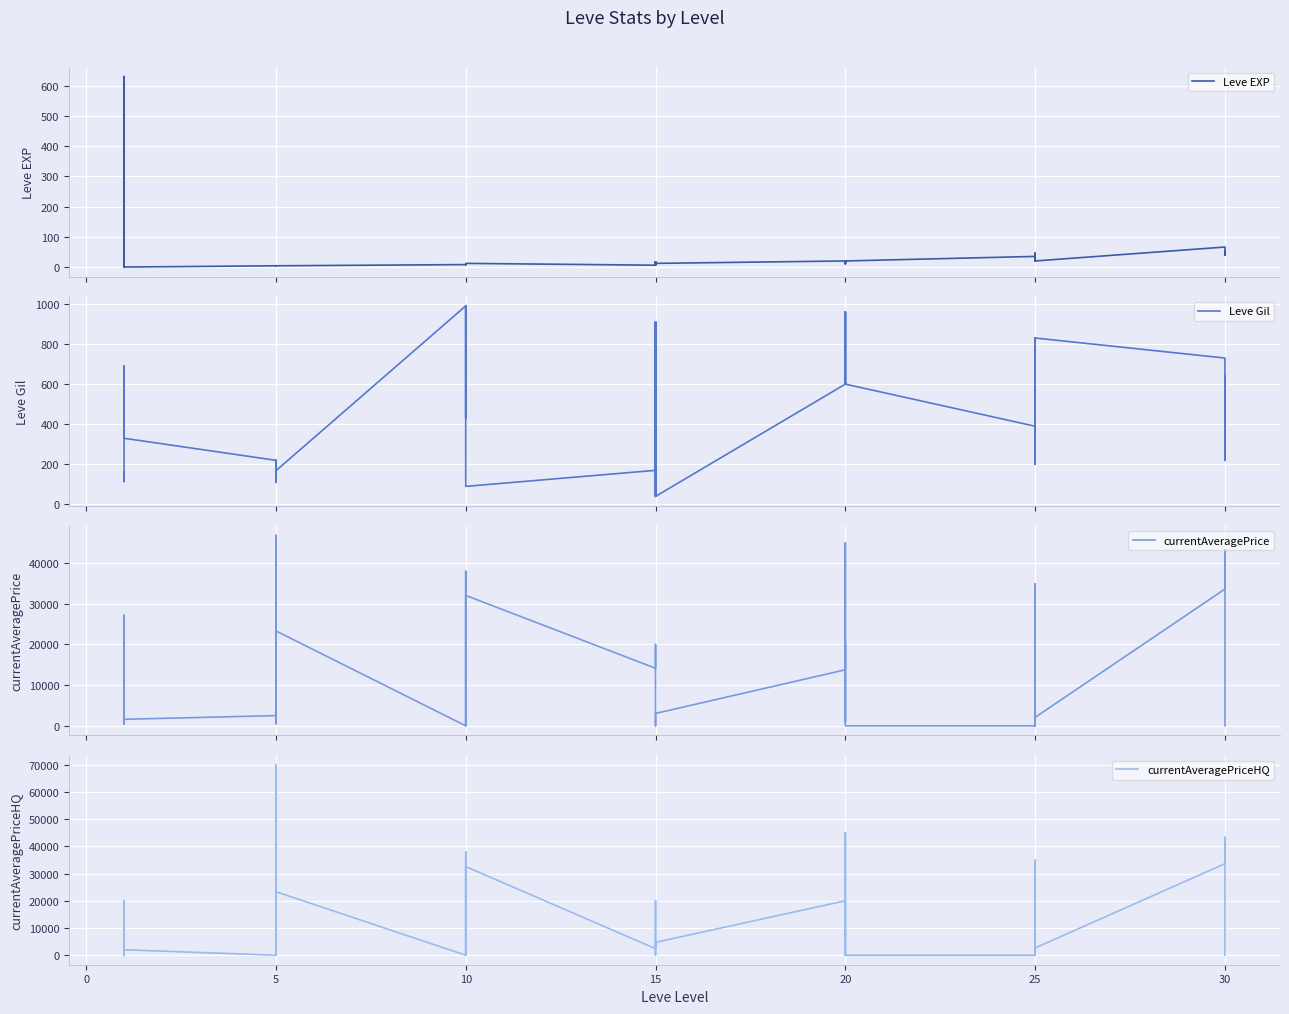

How many categories are shown in the chart?

40